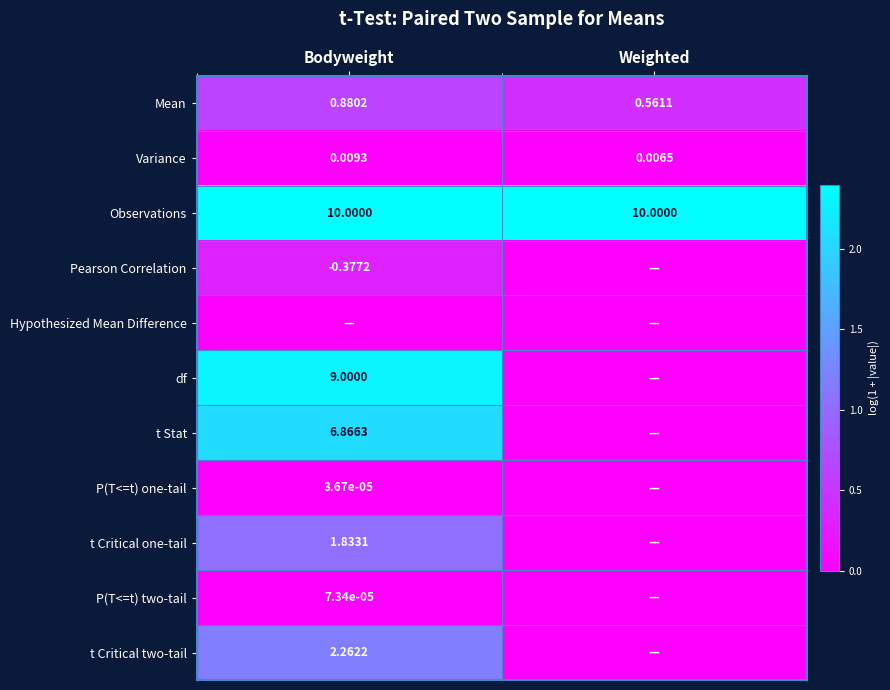

At which label does Variance reach its peak?

Bodyweight